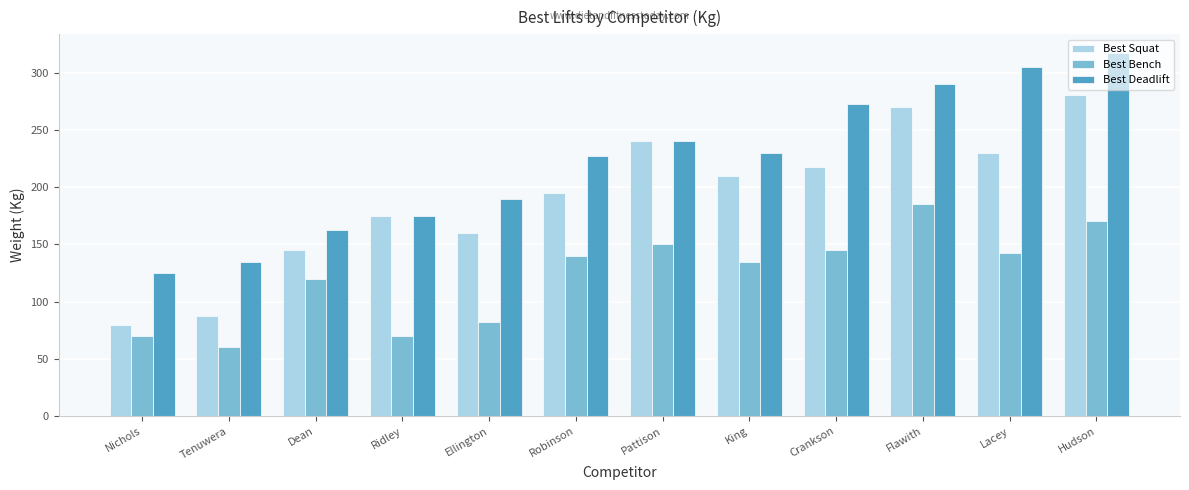

What position from the left is Flawith?

10